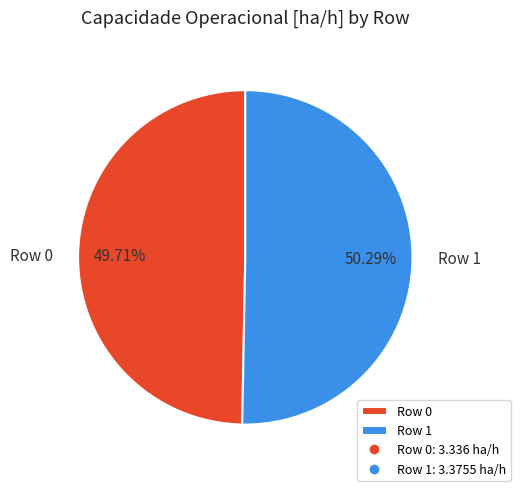

To the nearest percent, what is the average slice percentage?

50%